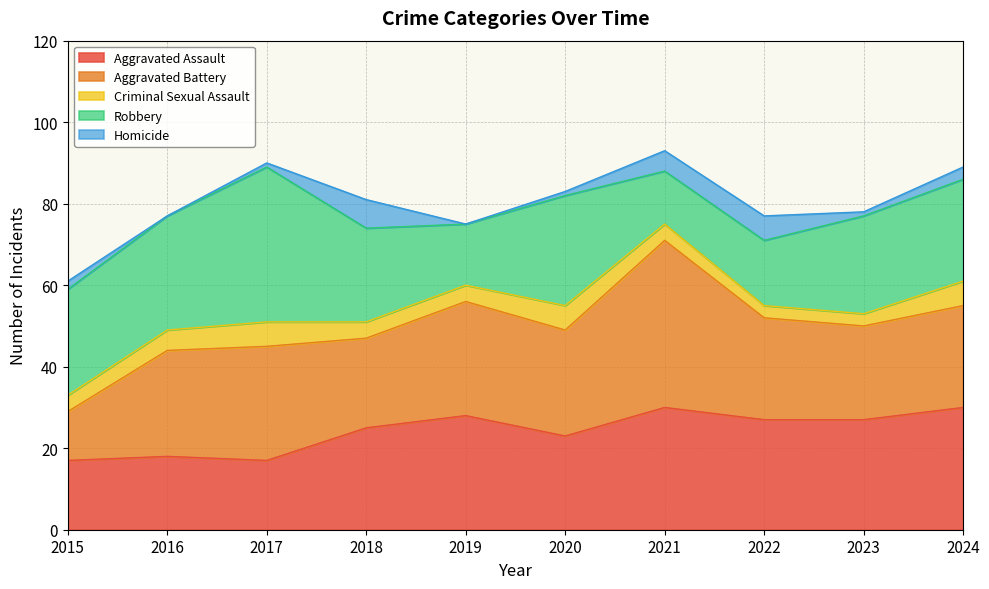

At which category is the sum across all series the highest?

2021